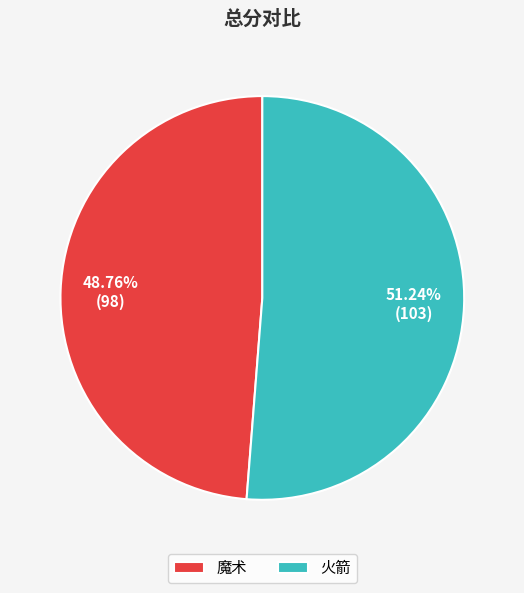

To the nearest percent, what portion does 火箭 represent?

51%